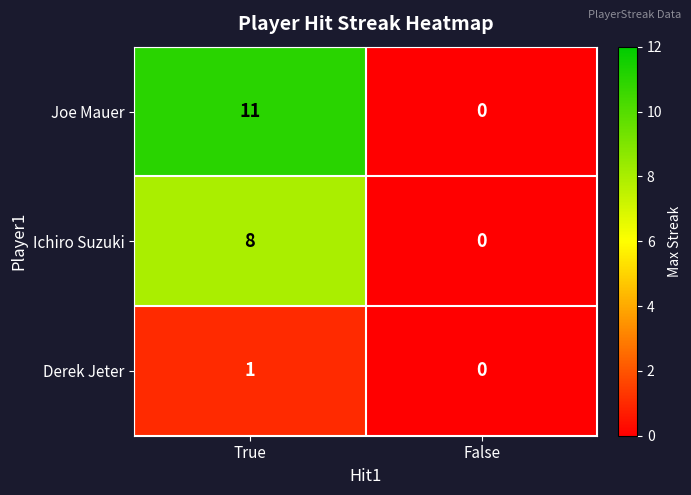

What is the sum of all Joe Mauer values?

11